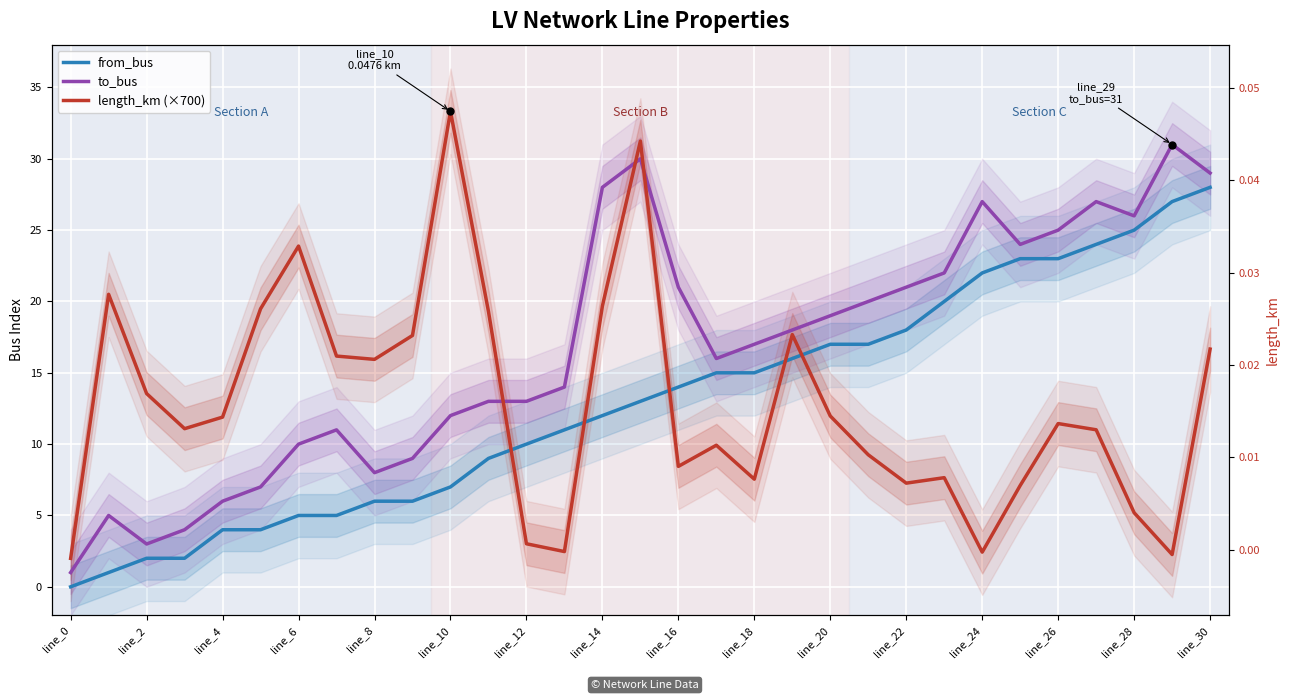

At which label is to_bus closest to 16?

17